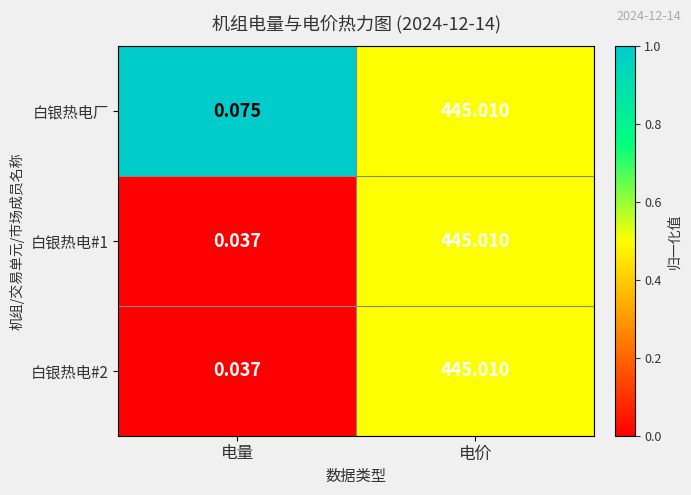

At which label does 白银热电#1 reach its minimum?

电量